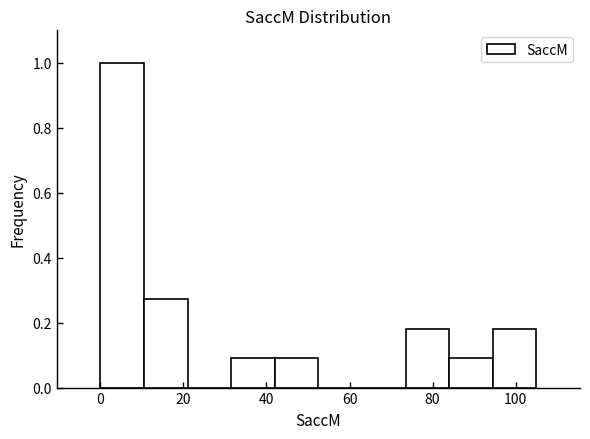

Which range on the x-axis has the tallest bar?

0.0 to 10.5